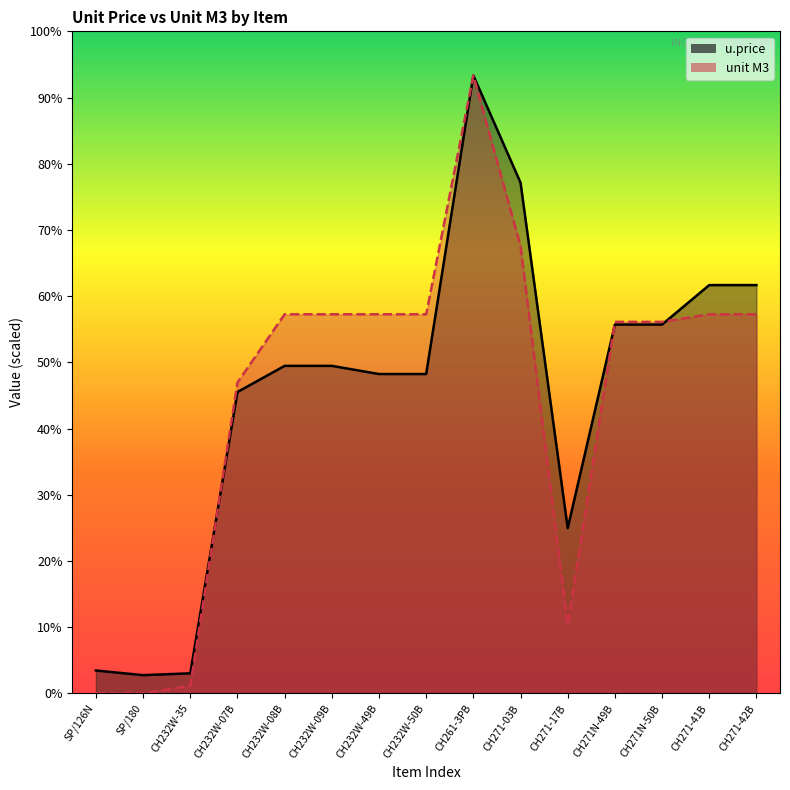

How many times do unit M3 and u.price cross each other?

3